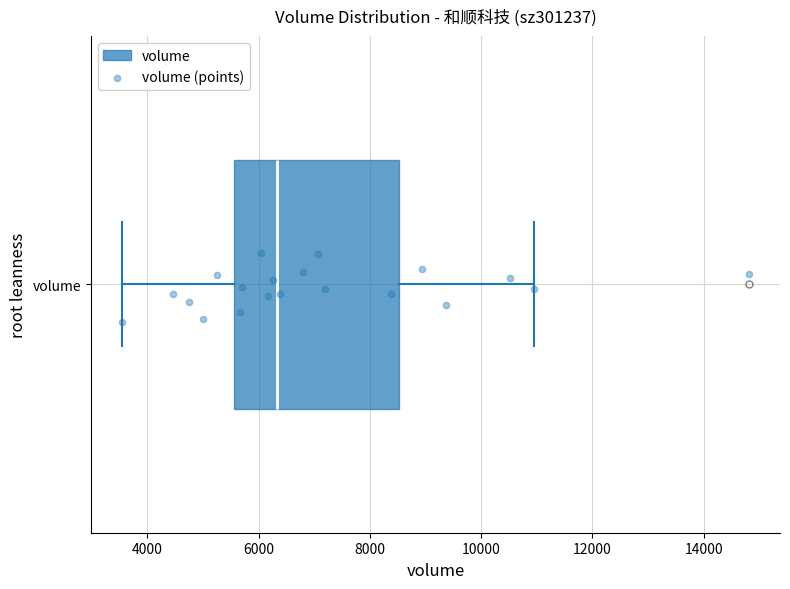

Transcribe this box plot: give where the median line is, the range the box spans, and where the two whiskers end, as read against the x-axis. The values are not printed on the chart, so give them approximately, as read against the axis.

median 6400, box 5600 to 8600, whiskers 3600 to 11000